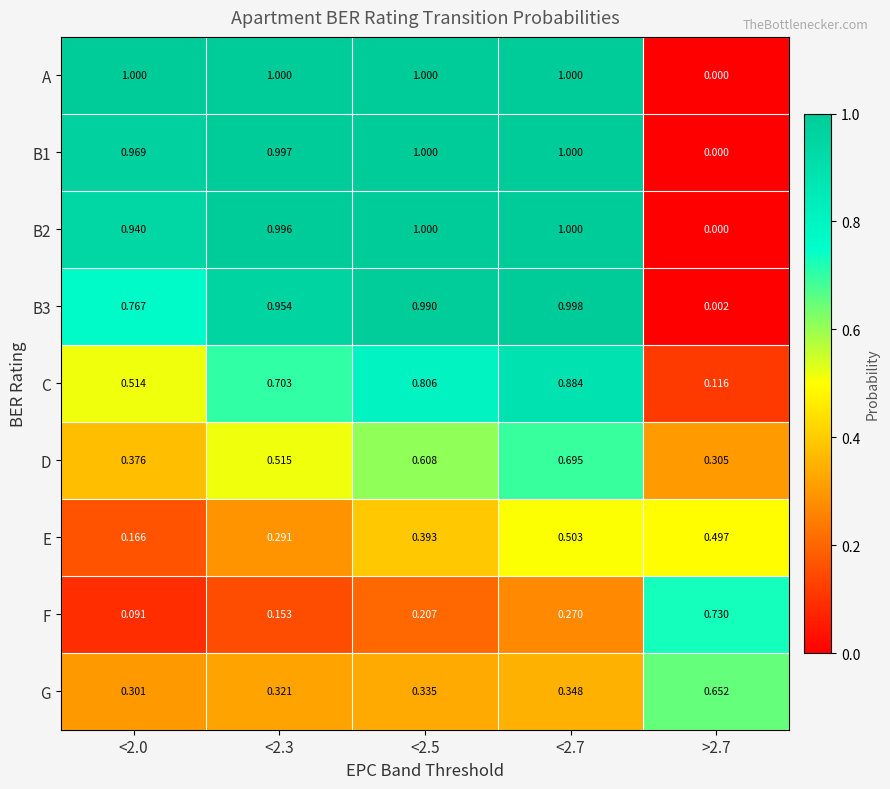

Which series has the largest total across all categories?

A